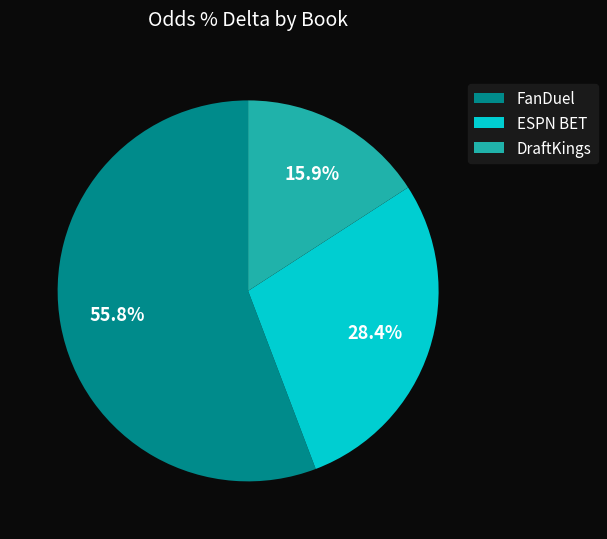

Is it true that ESPN BET is 16% of the pie?

False